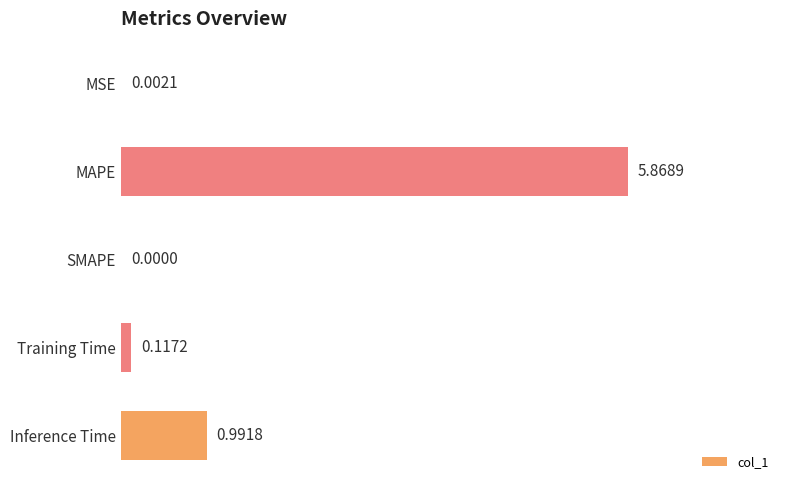

Which category has the highest value across all series?

MAPE